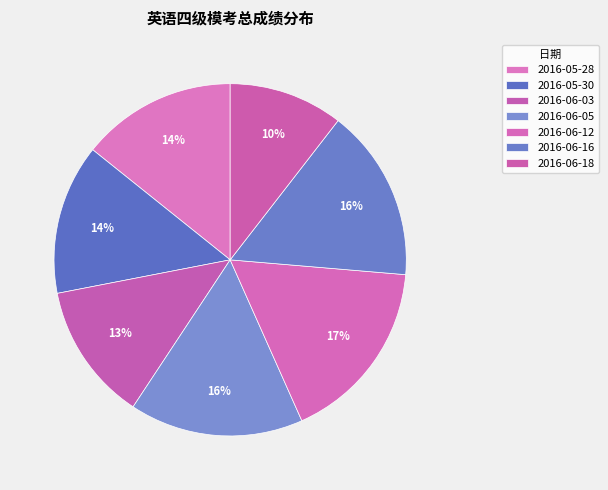

Which slice is the smallest?

2016-06-18